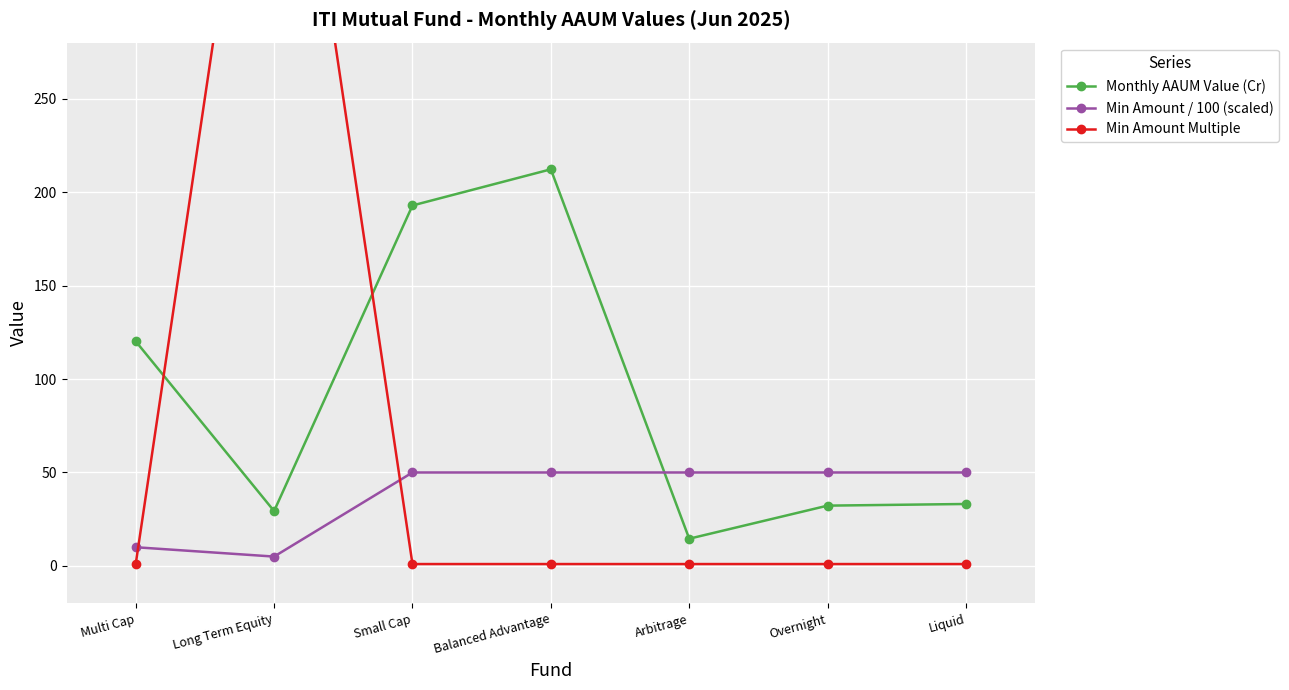

What is the sum of the Min Amount Multiple values at Overnight and Long Term Equity?

501.0